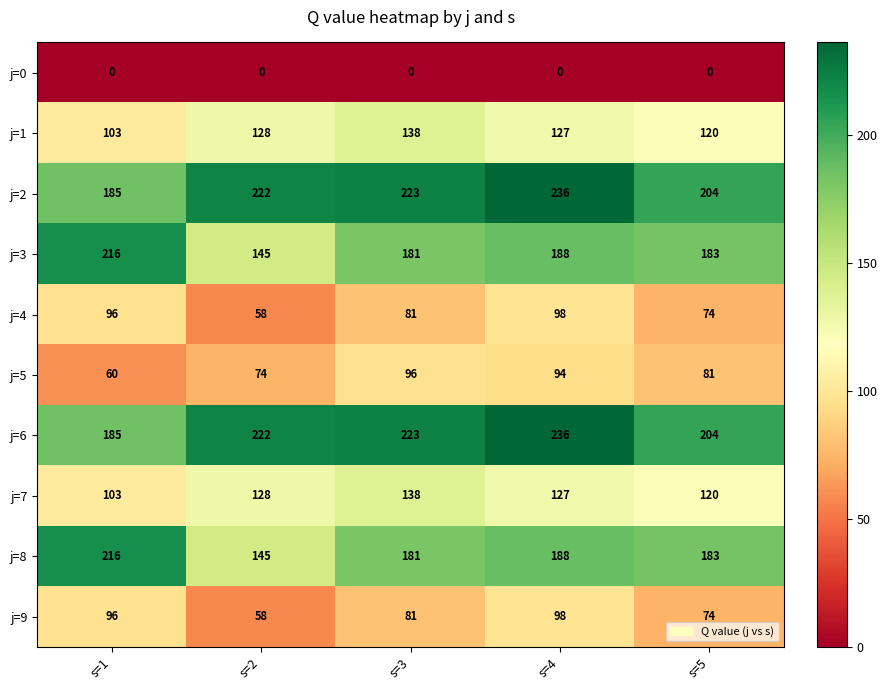

The j=8 series shows 183 at s=5. True or false?

True